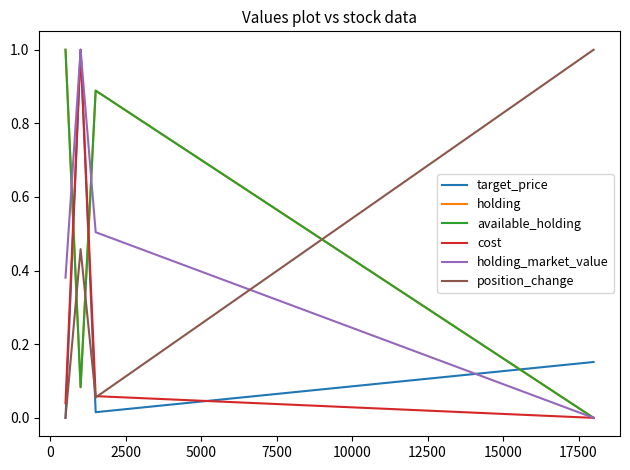

True or false: holding_market_value and cost cross at least once.

False